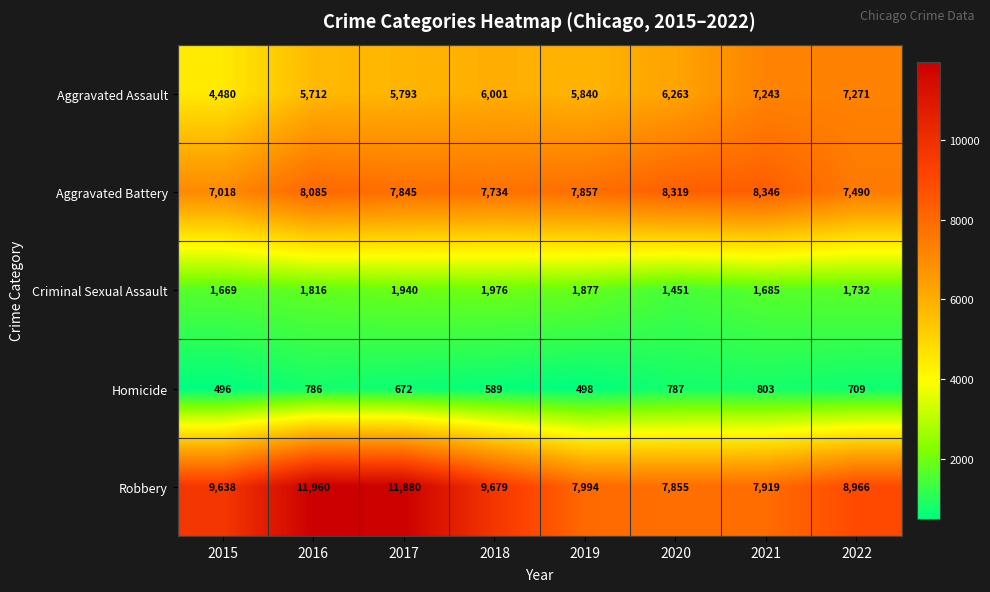

Which series changed the most between 2017 and 2022?

Robbery